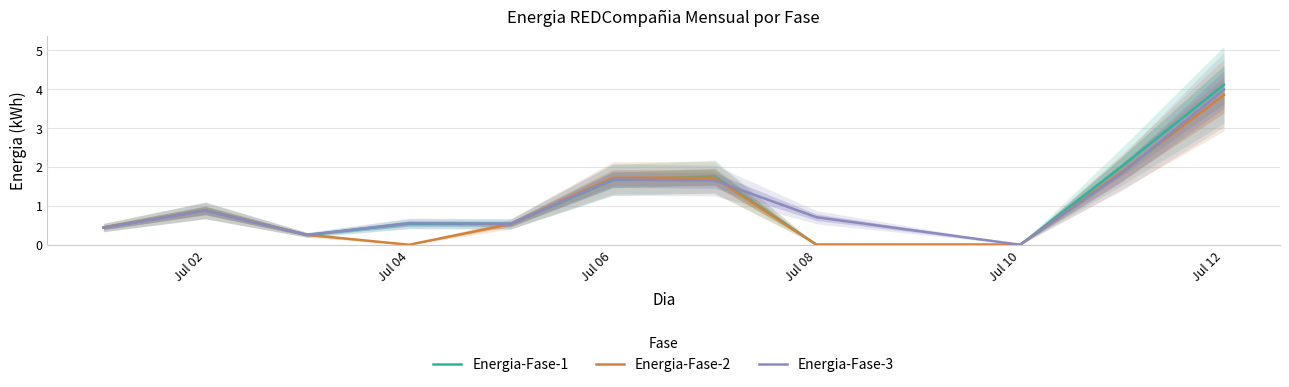

What is the highest value of the Energia-Fase-1 series?

4.1